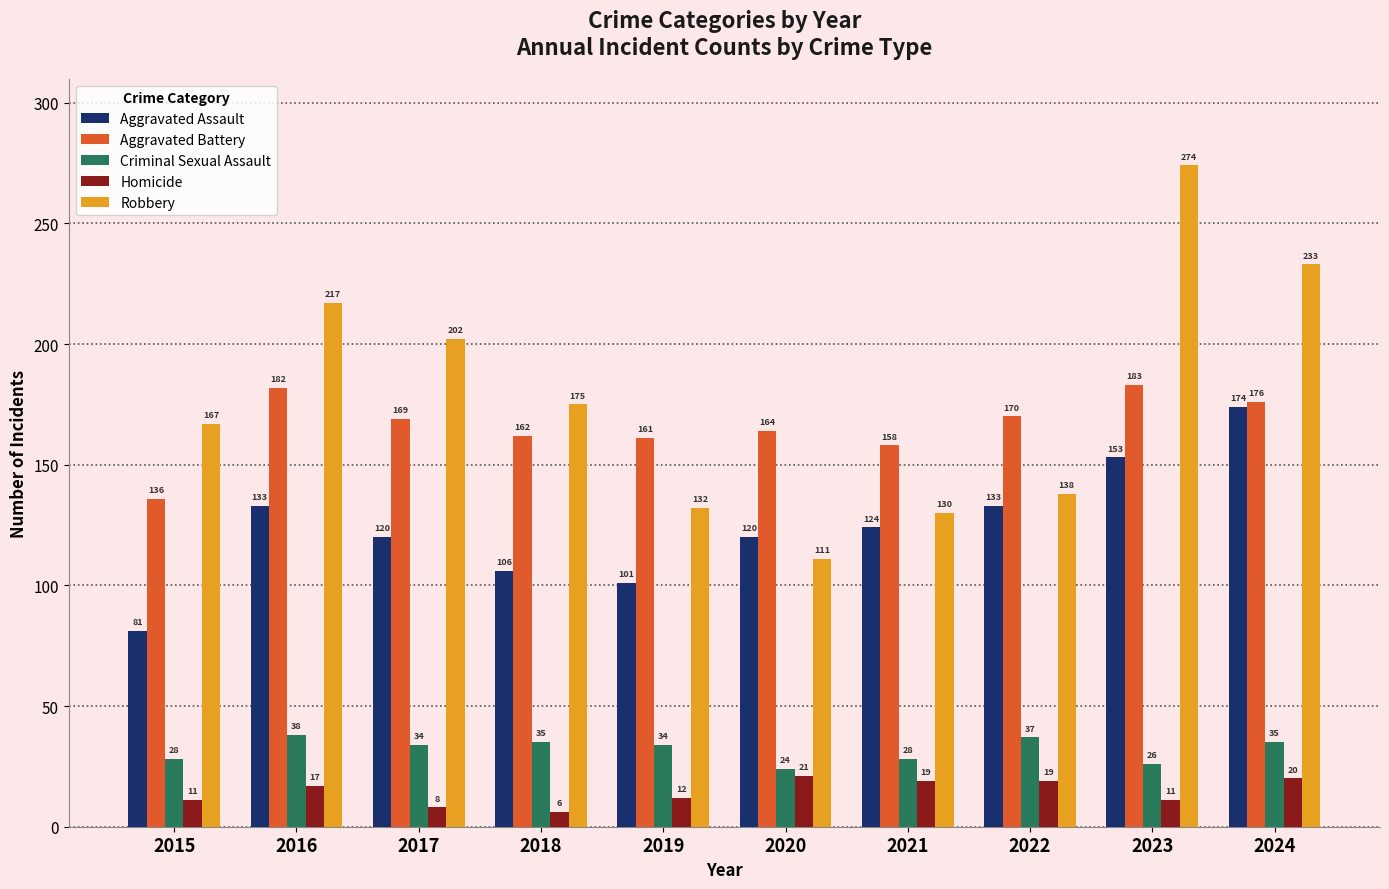

Is the value of Robbery at 2017 greater than the value of Aggravated Assault at 2022?

Yes